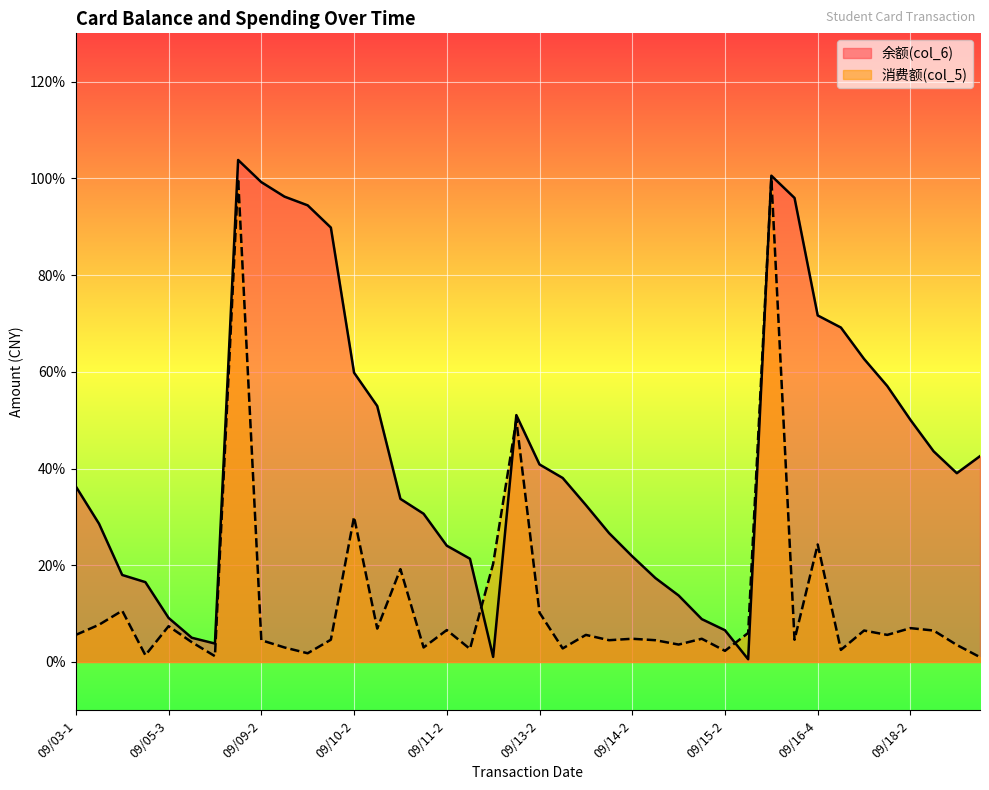

What is the sum of the 消费额(col_5) values at 09/16-2 and 09/09-3?

103.0